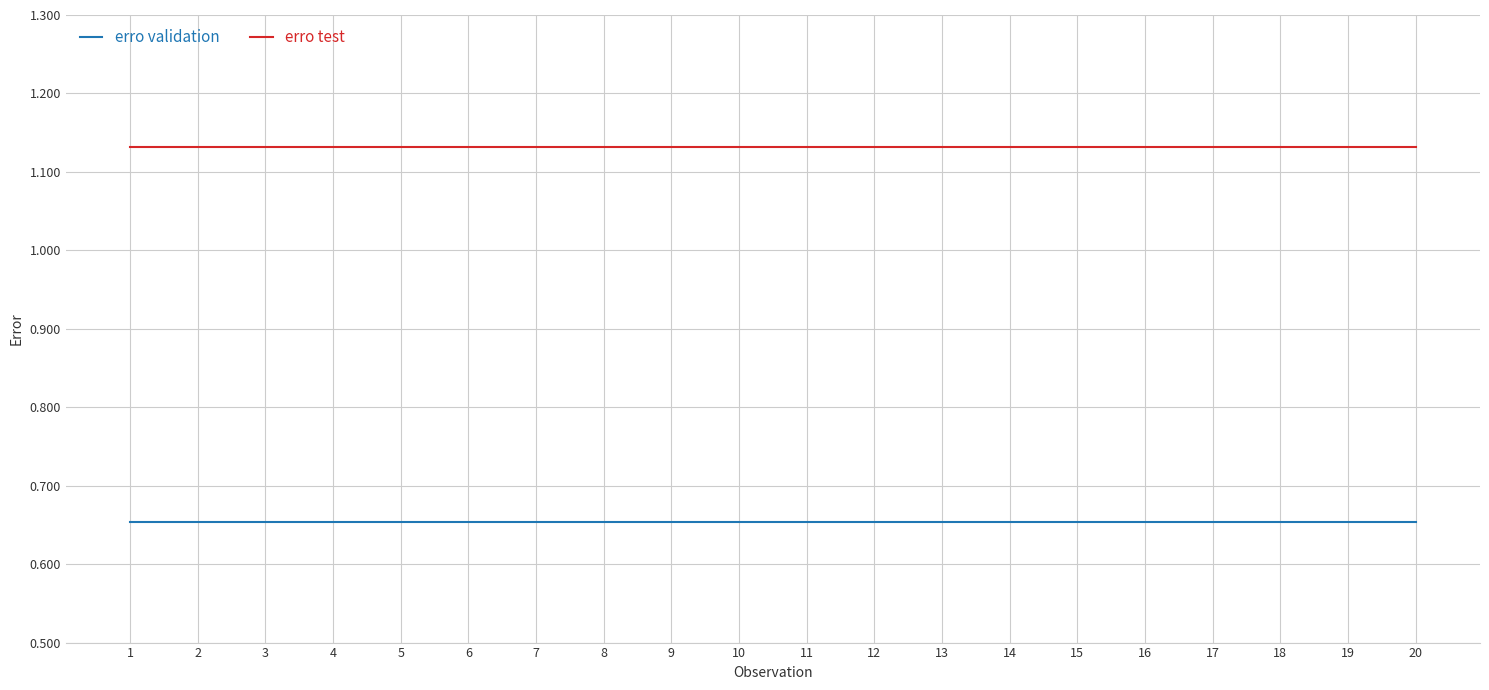

How many lines are shown in the chart?

2